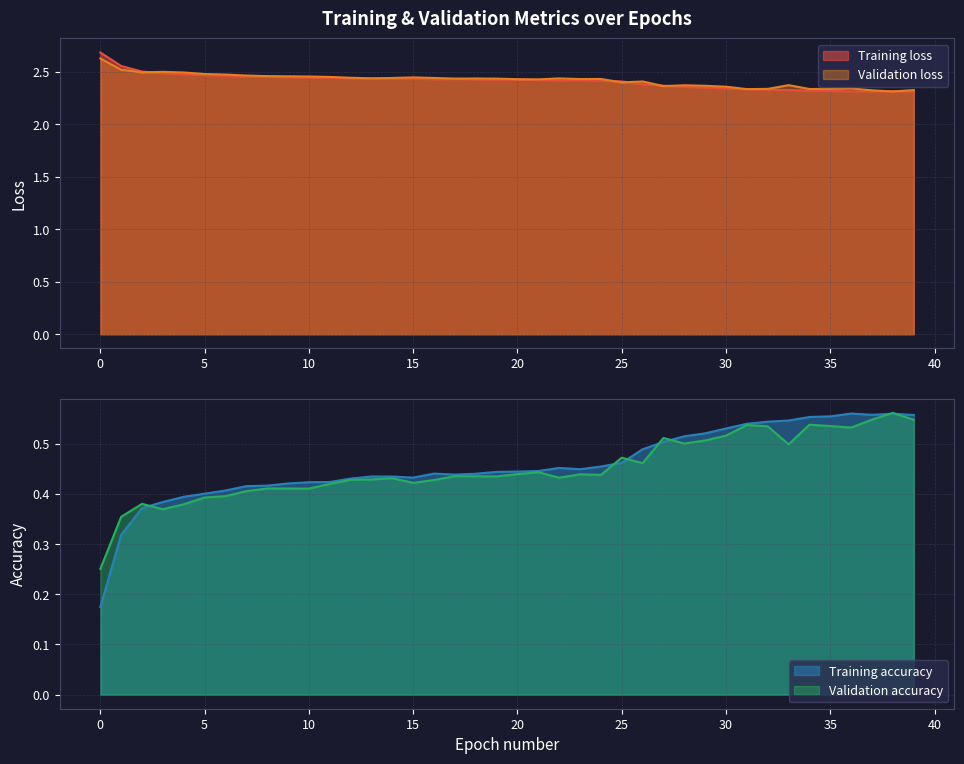

What is the sum of the Validation accuracy values at 17 and 11?

0.9